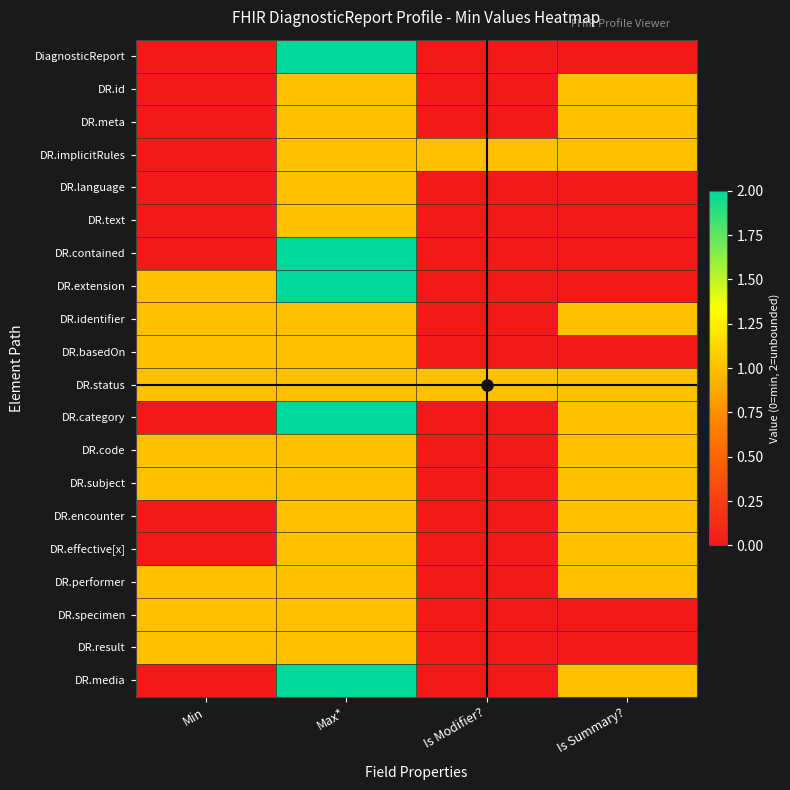

Which series has the widest spread of values?

DiagnosticReport